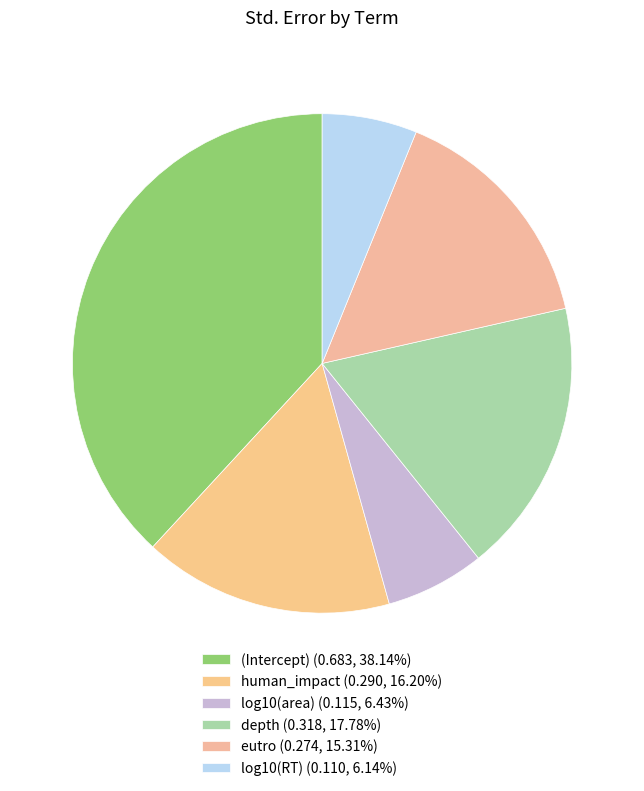

To the nearest percent, what is the difference between the largest and smallest slice percentages?

32%